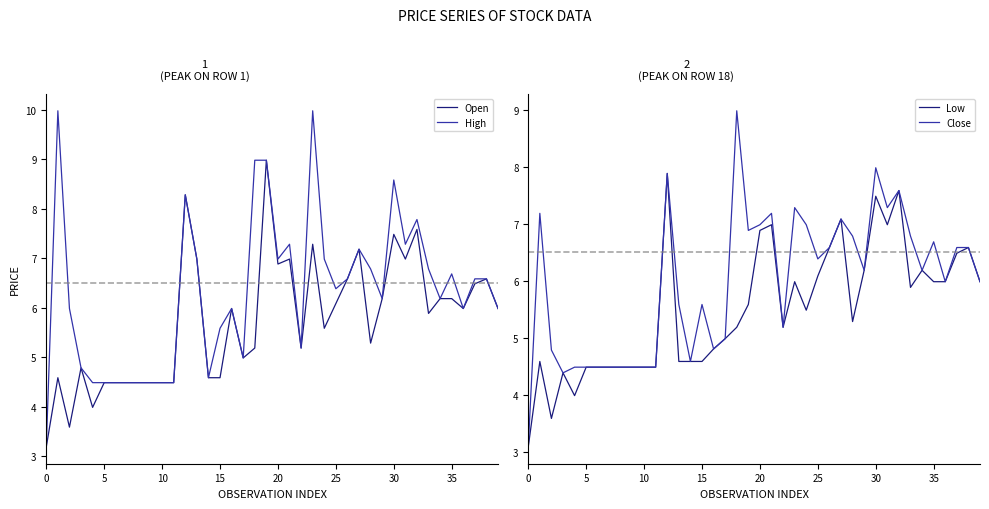

What are all the series names shown in the legend?

Open, High, Low, Close